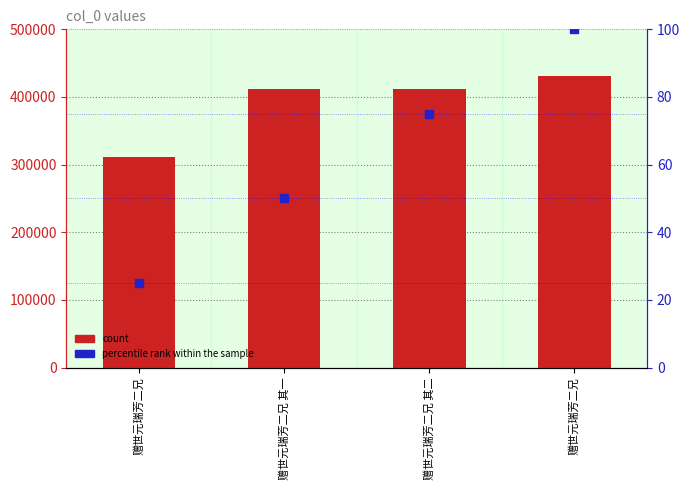

What is the total value across all series at 赠世元瑞芳二兄?

311654